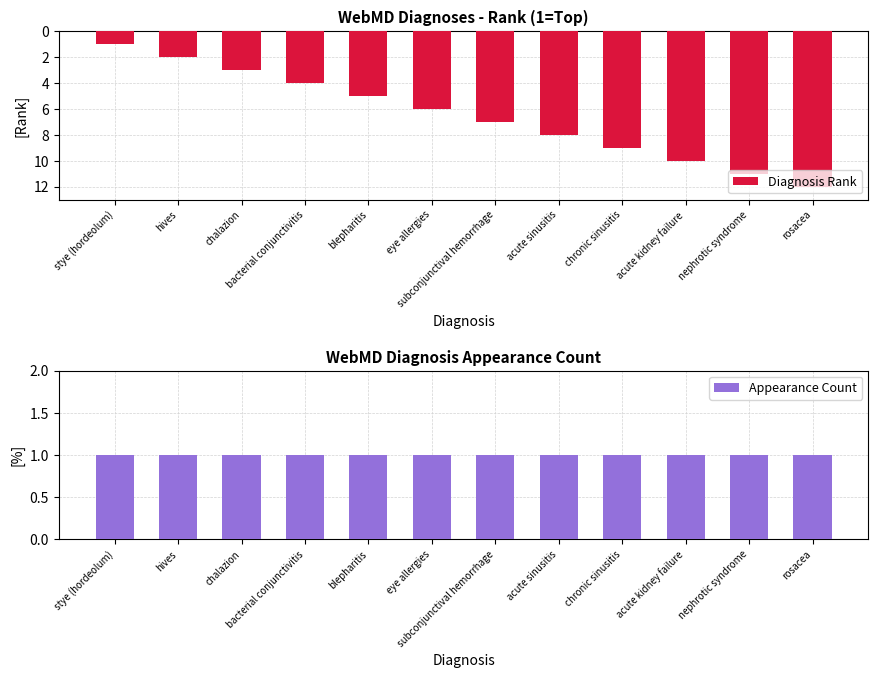

Which category has the lowest value in the Appearance Count series?

stye (hordeolum)